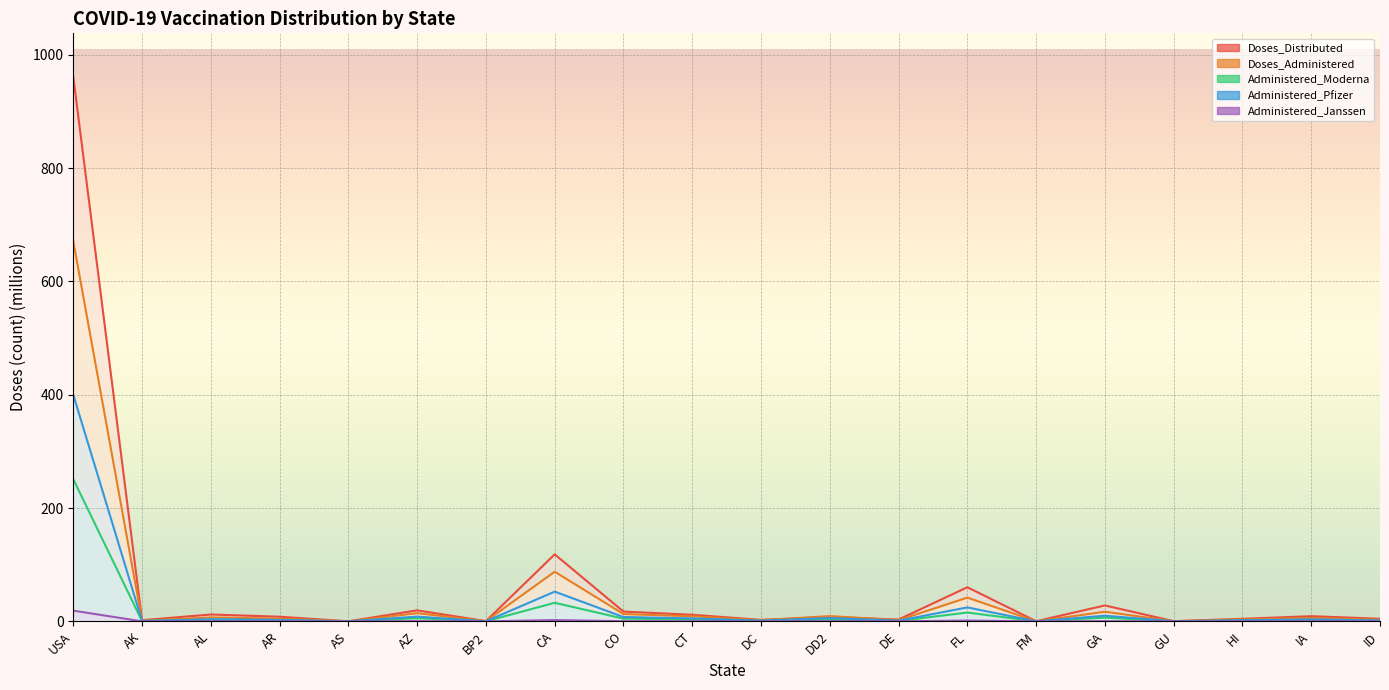

What is the difference between the Administered_Moderna values at DC and CA?

32.1